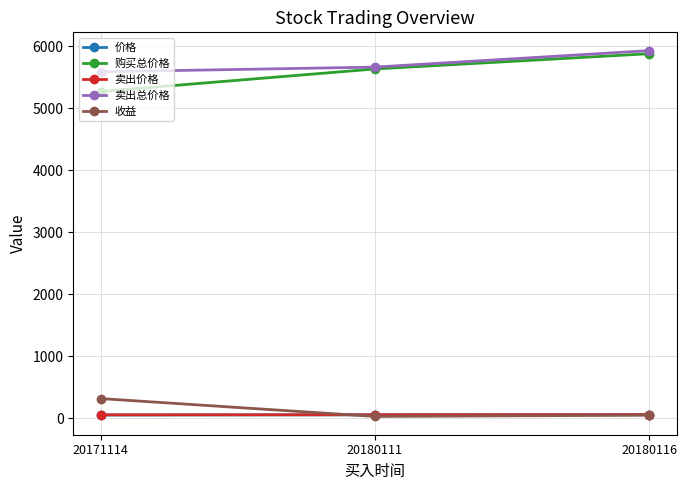

The 卖出价格 series shows 56.8 at 20180111. True or false?

True